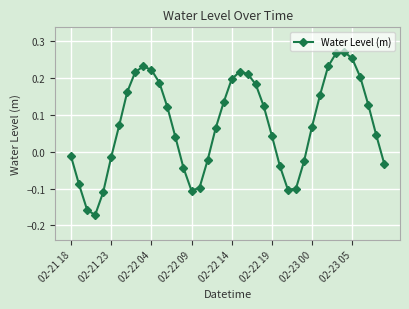

How many interior local peaks (higher than both neighbors) does the data have?

3